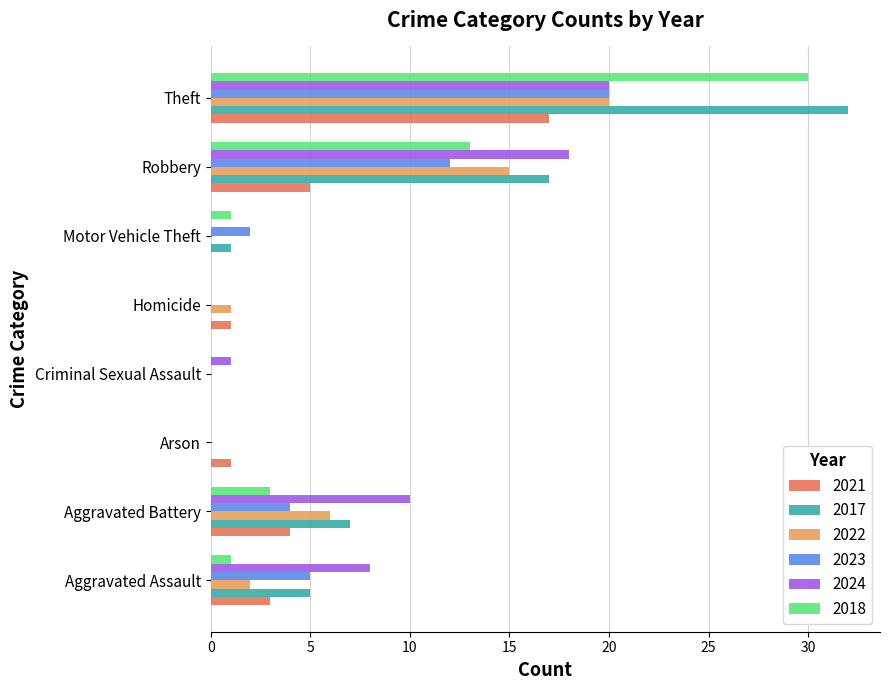

How many distinct data groups are displayed?

6